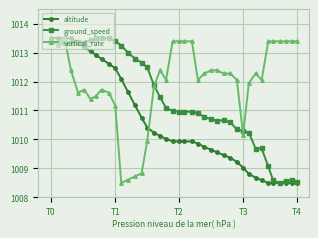

Which series has the largest total across all categories?

vertical_rate